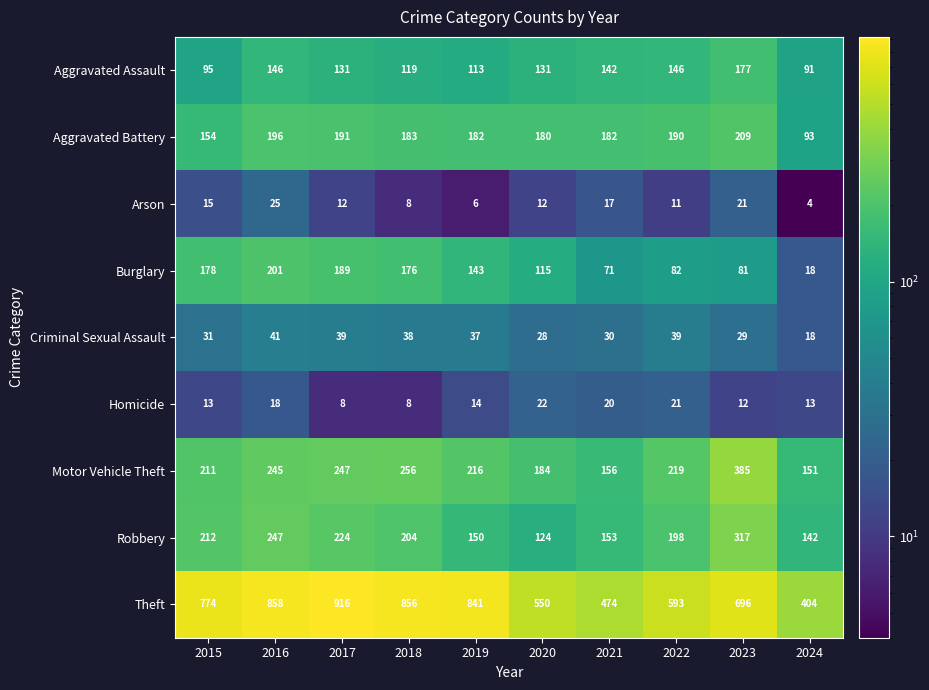

True or false: Aggravated Assault has a value of 177 at 2023.

True